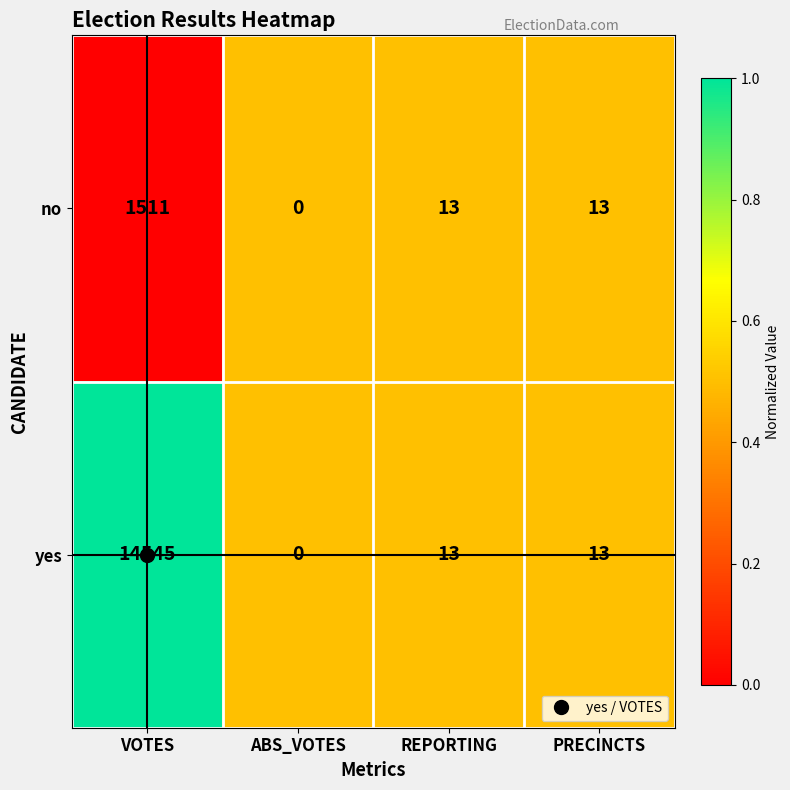

Count the number of categories in the chart.

4